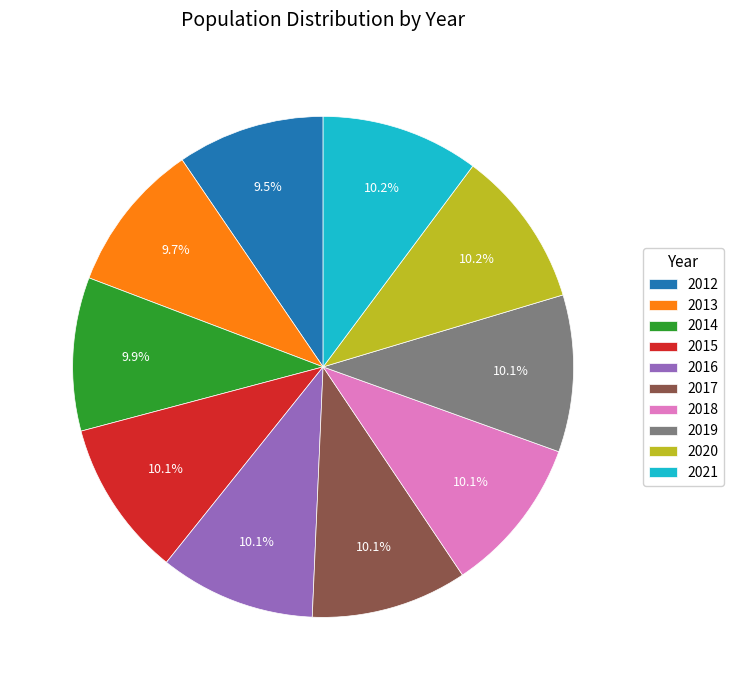

Between 2012 and 2019, which is larger?

2019